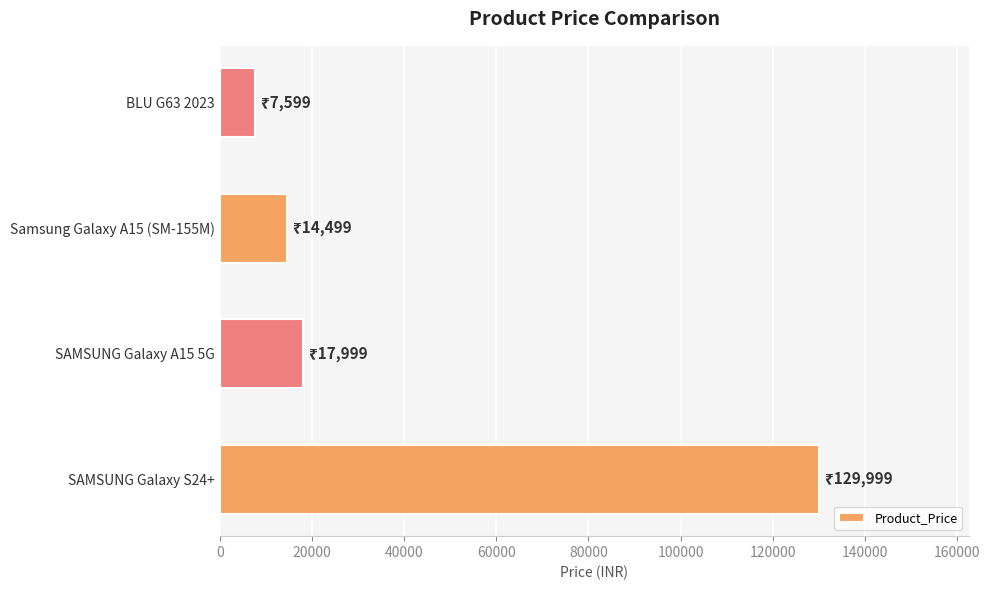

List the labels in order of value, largest first.

SAMSUNG Galaxy S24+, SAMSUNG Galaxy A15 5G, Samsung Galaxy A15 (SM-155M), BLU G63 2023